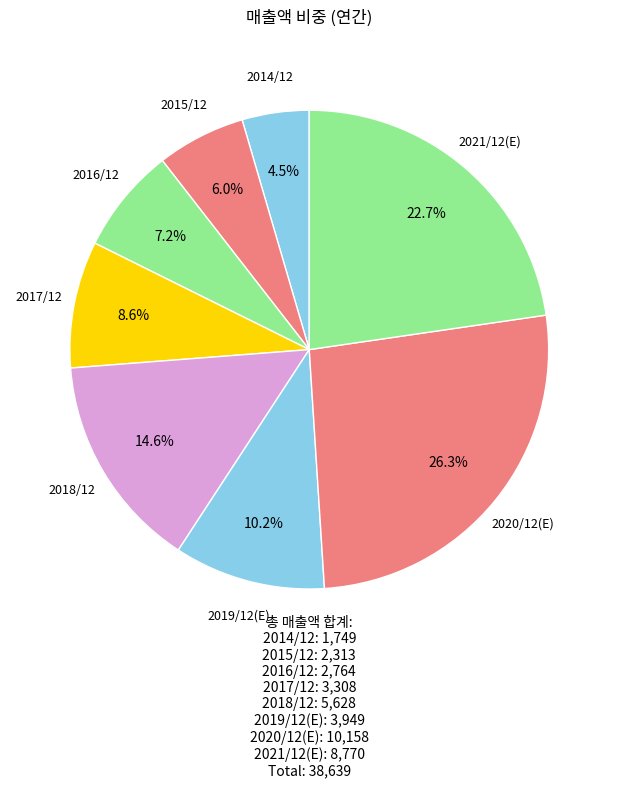

Which category has the biggest portion of the pie?

2020/12(E)